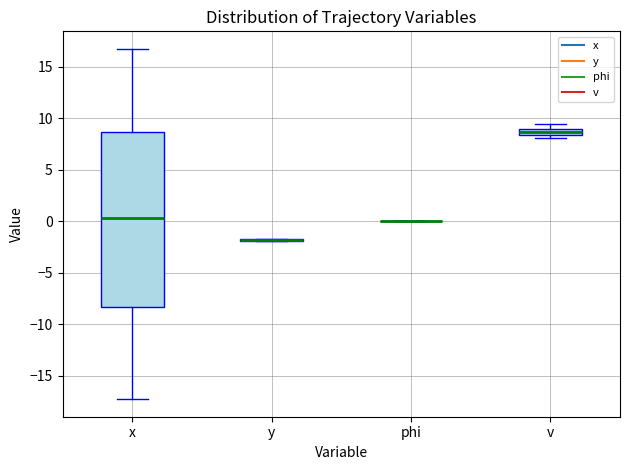

Where is the upper edge of the box for x on the y-axis? The values are not printed on the chart, so give them approximately, as read against the axis.

8.5